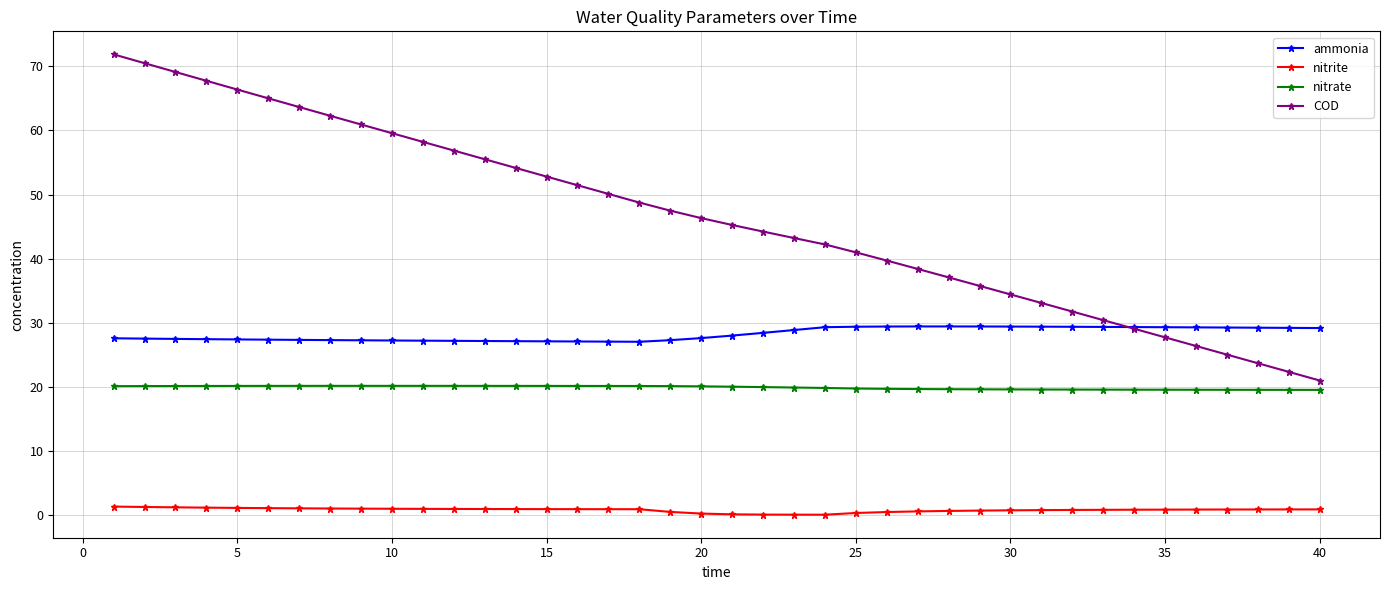

True or false: nitrite and nitrate cross at least once.

False